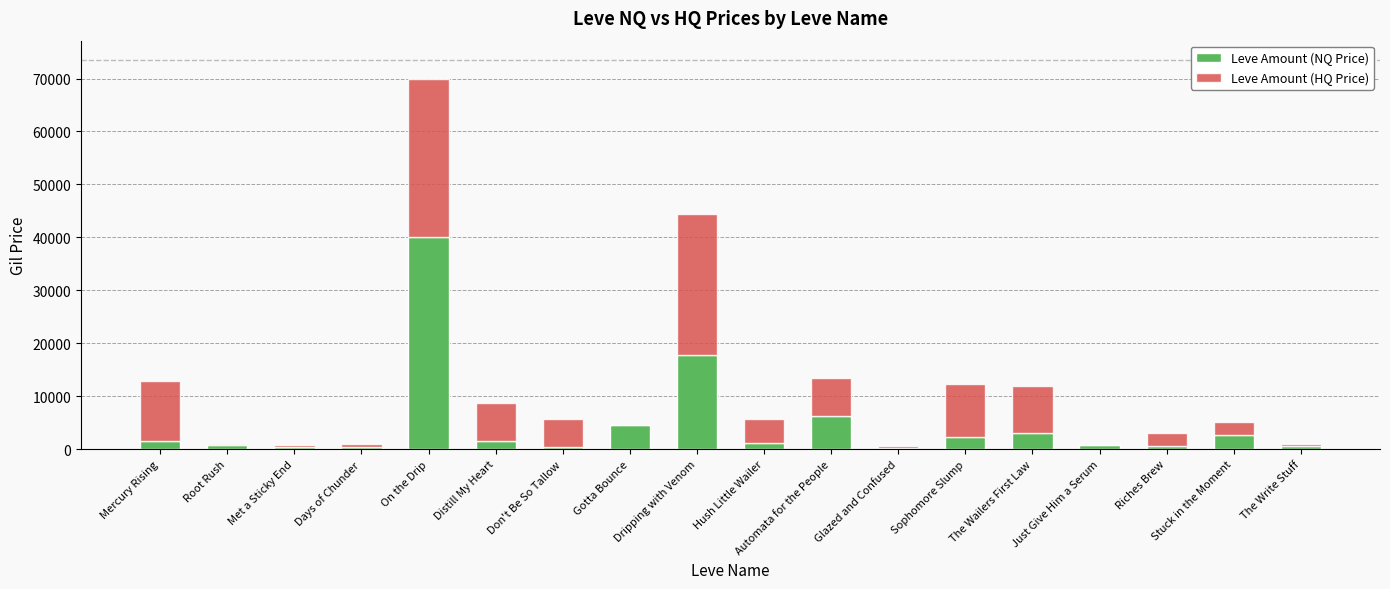

At which category is the sum across all series the highest?

On the Drip